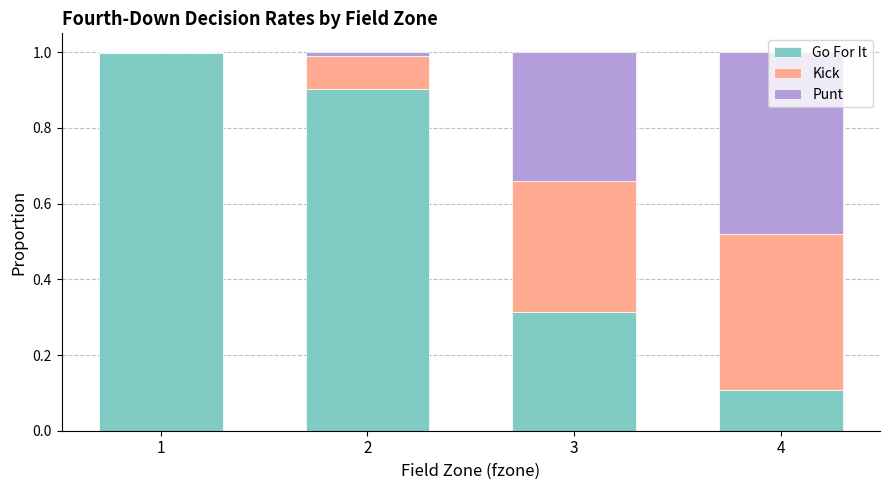

What is the total value across all series at 4?

1.0